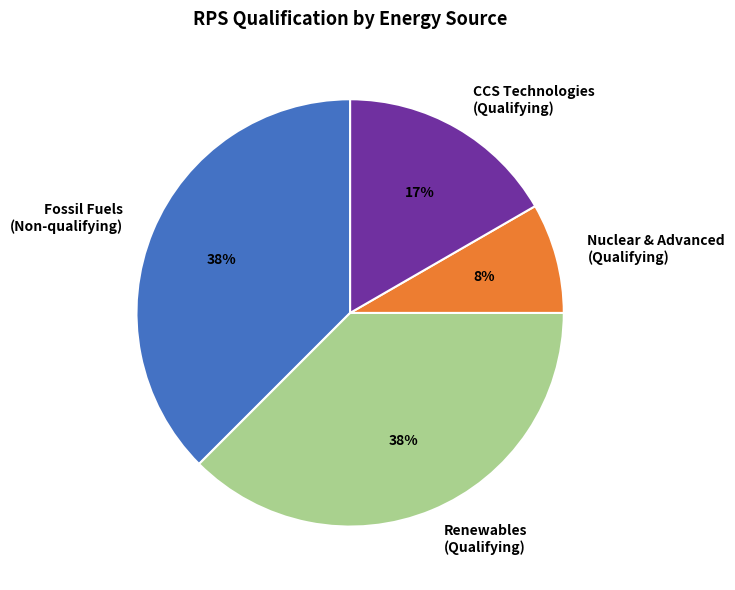

Is it true that Nuclear & Advanced (Qualifying) is 8% of the pie?

True